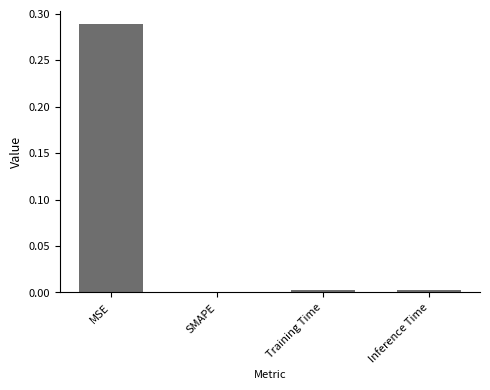

The chart shows a value of 0.1 at SMAPE. True or false?

False